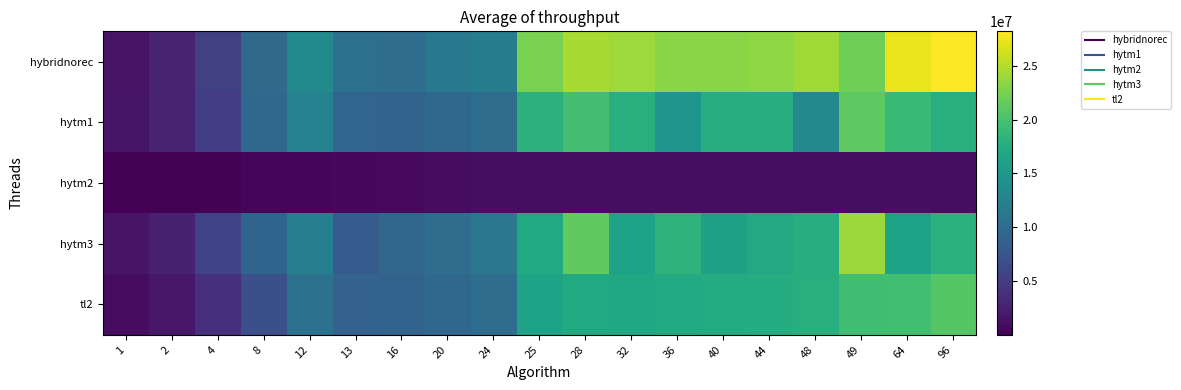

Rank the series at 25 from highest to lowest value.

hybridnorec, hytm1, hytm3, tl2, hytm2